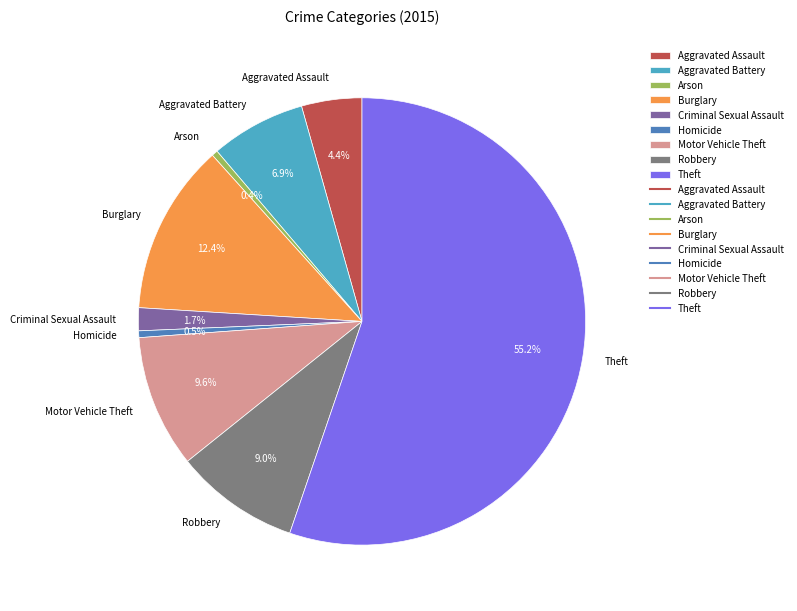

What is the ratio of the value at Robbery to the value at Homicide?

18.5